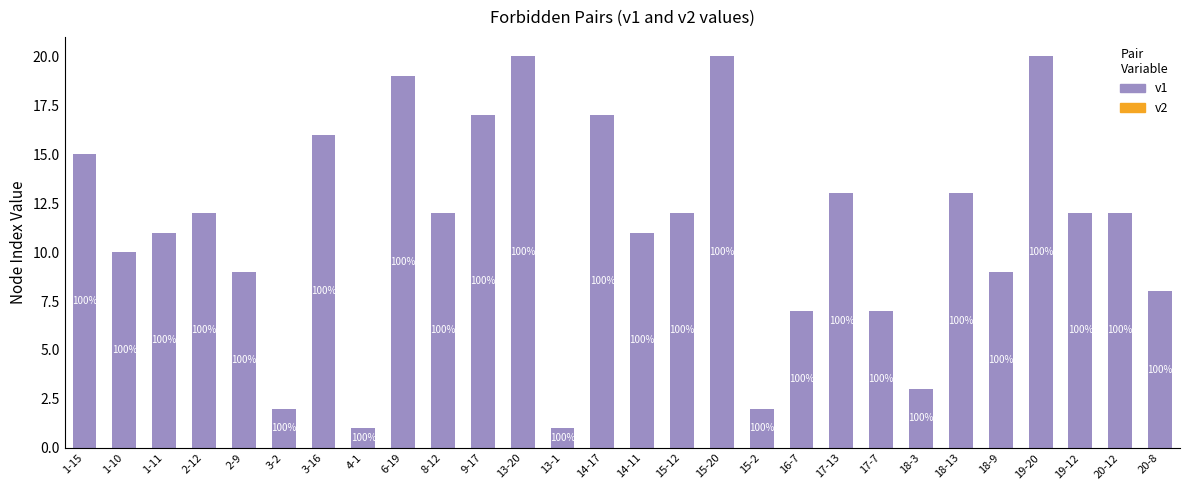

Reading left to right, list all the values displayed in this chart.

v2: 1-15=0	1-10=0	1-11=0	2-12=0	2-9=0	3-2=0	3-16=0	4-1=0	6-19=0	8-12=0	9-17=0	13-20=0	13-1=0	14-17=0	14-11=0	15-12=0	15-20=0	15-2=0	16-7=0	17-13=0	17-7=0	18-3=0	18-13=0	18-9=0	19-20=0	19-12=0	20-12=0	20-8=0
v1: 1-15=15	1-10=10	1-11=11	2-12=12	2-9=9	3-2=2	3-16=16	4-1=1	6-19=19	8-12=12	9-17=17	13-20=20	13-1=1	14-17=17	14-11=11	15-12=12	15-20=20	15-2=2	16-7=7	17-13=13	17-7=7	18-3=3	18-13=13	18-9=9	19-20=20	19-12=12	20-12=12	20-8=8